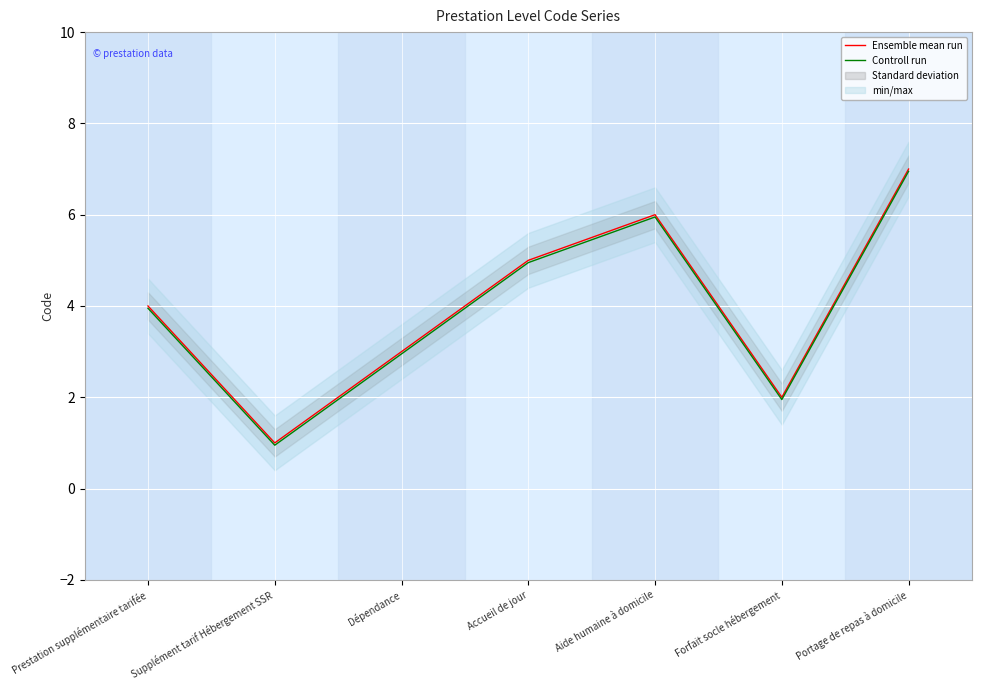

What position from the left is Forfait socle hébergement?

6